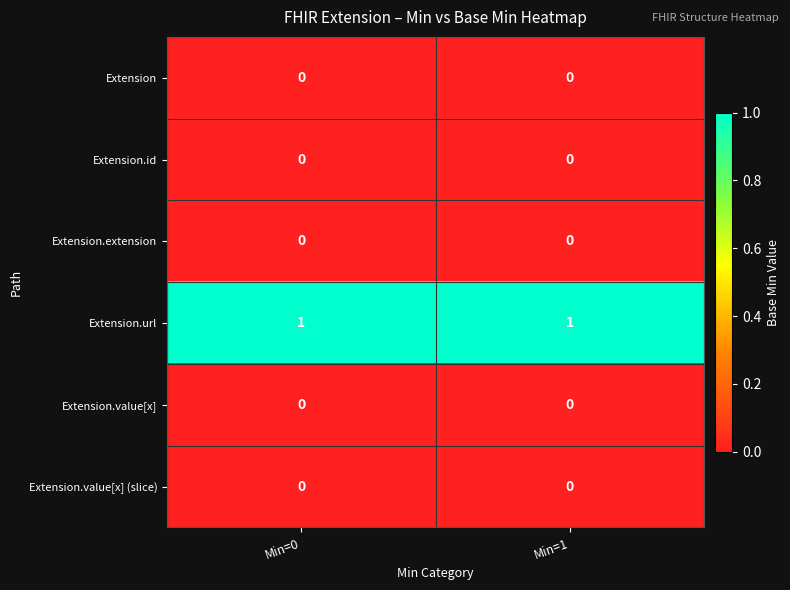

How many categories are shown in the chart?

2